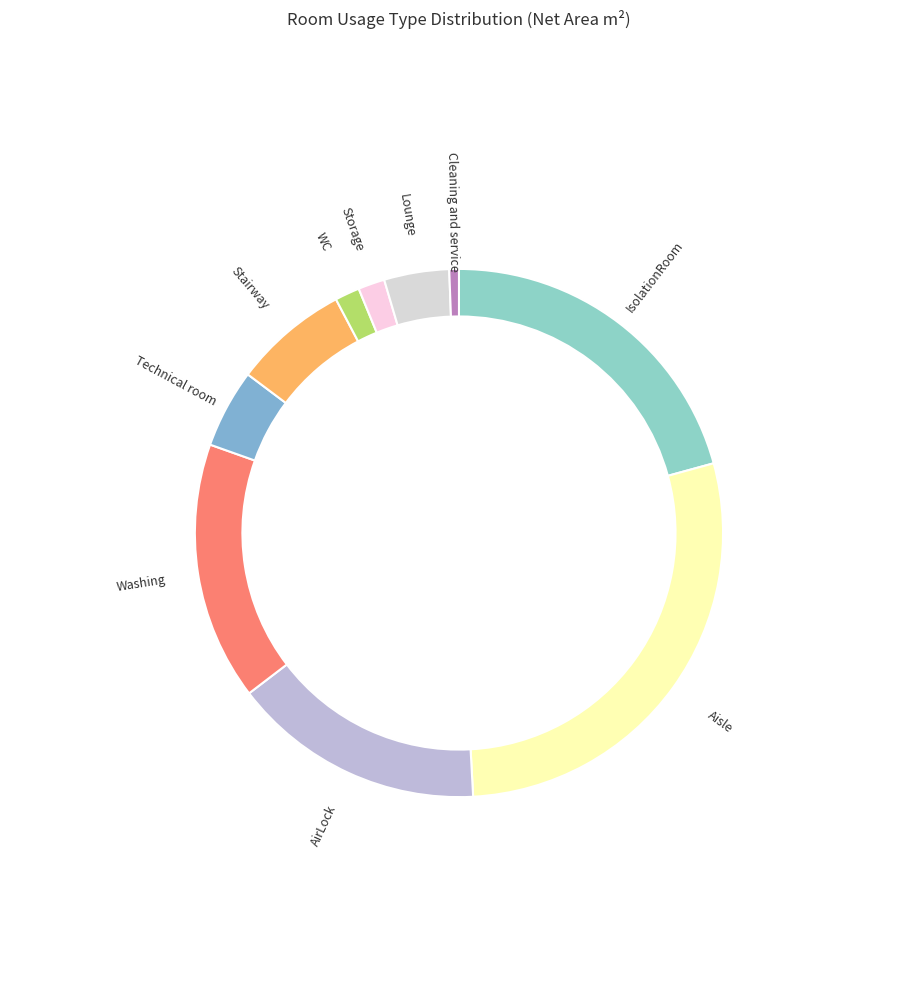

Count the number of slices in the pie.

10